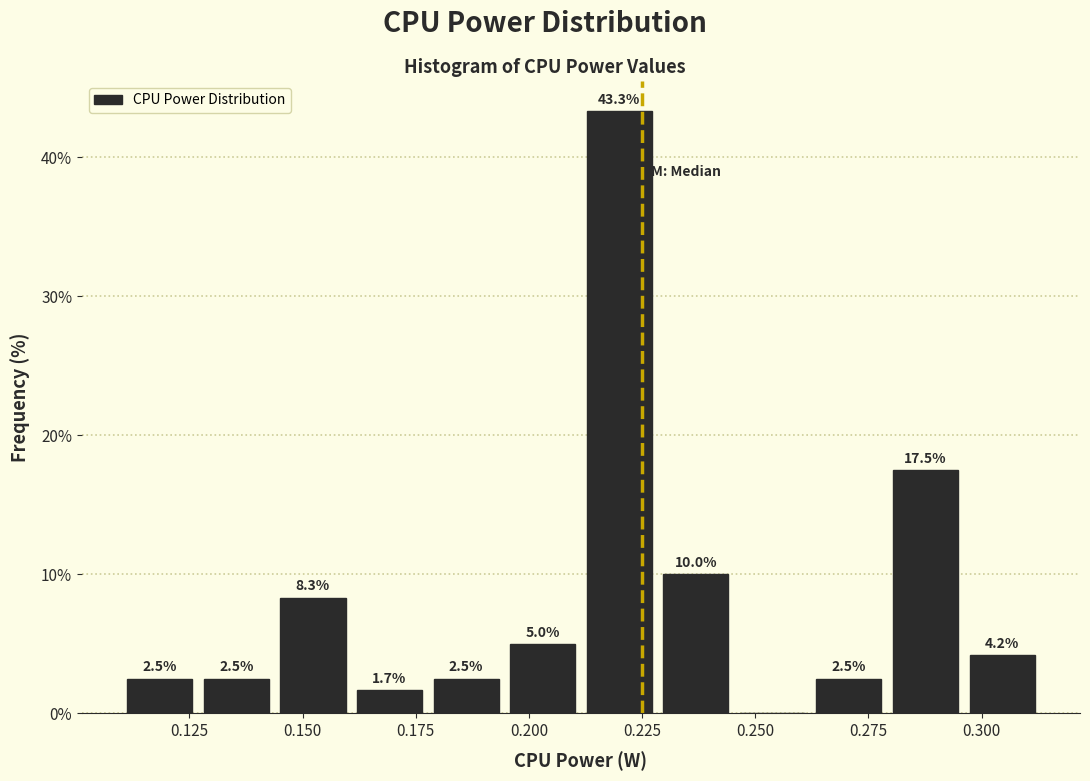

Read against the x-axis, roughly where is the centre of the tallest bar?

0.220